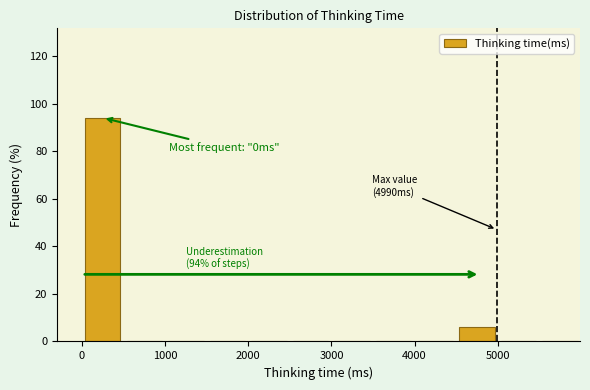

Over which range of the x-axis is the bar tallest?

0 to 500